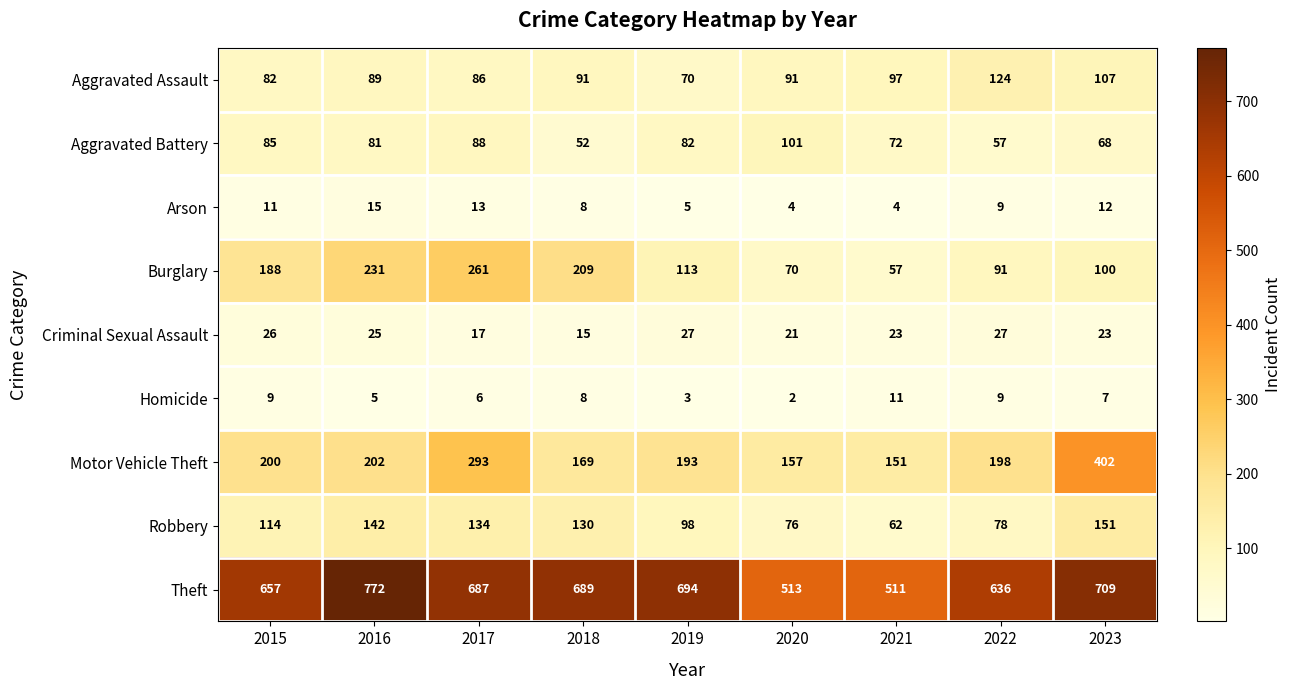

What is the sum of all Motor Vehicle Theft values?

1965